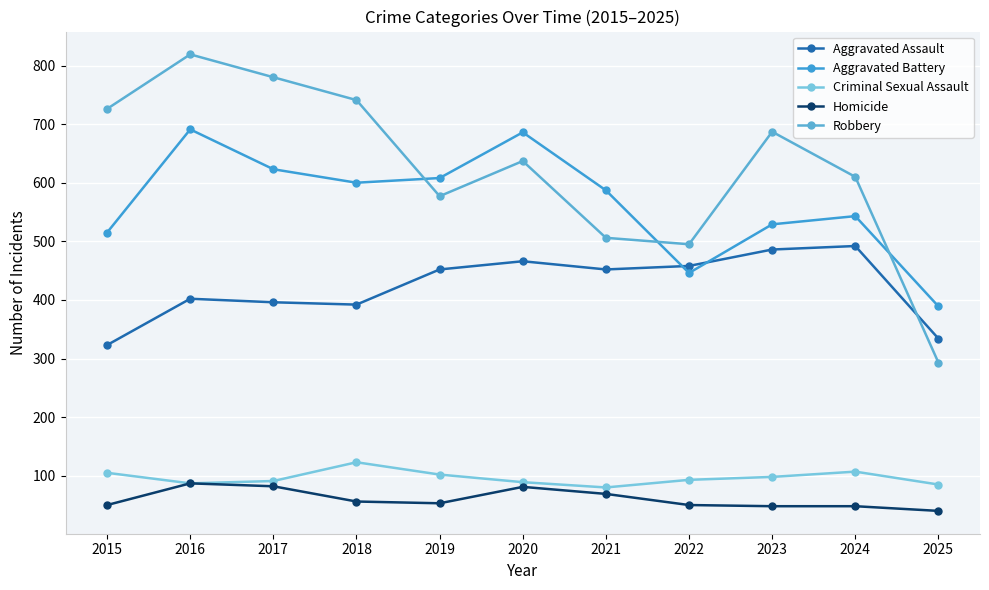

What are all the series names shown in the legend?

Aggravated Assault, Aggravated Battery, Criminal Sexual Assault, Homicide, Robbery